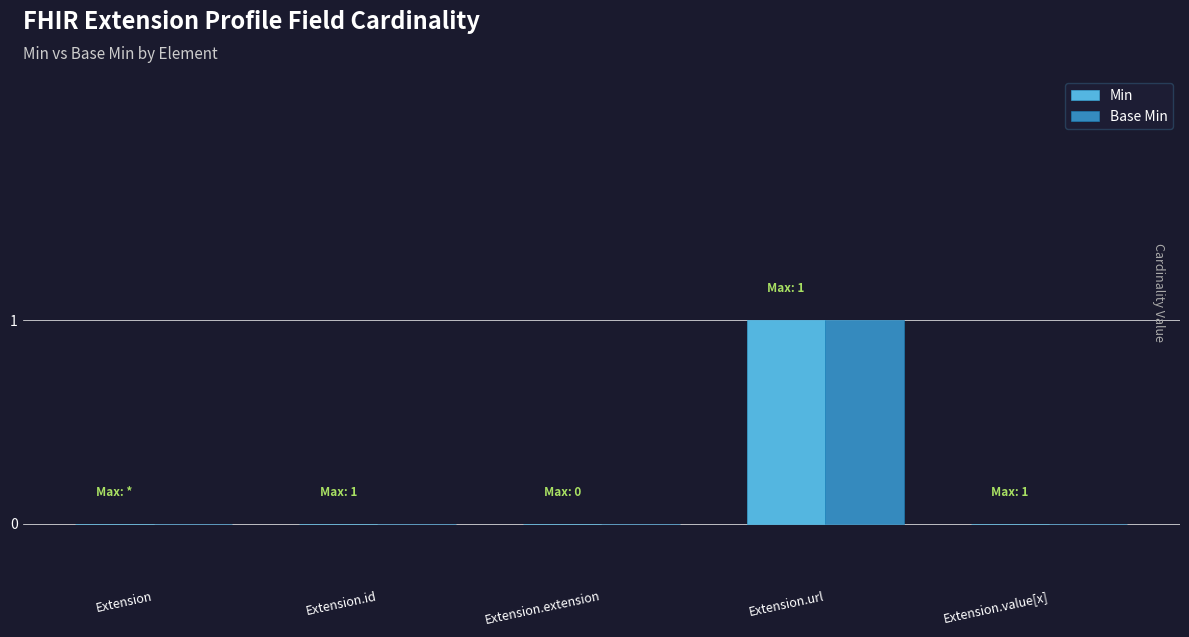

At which category is the sum across all series the highest?

Extension.url